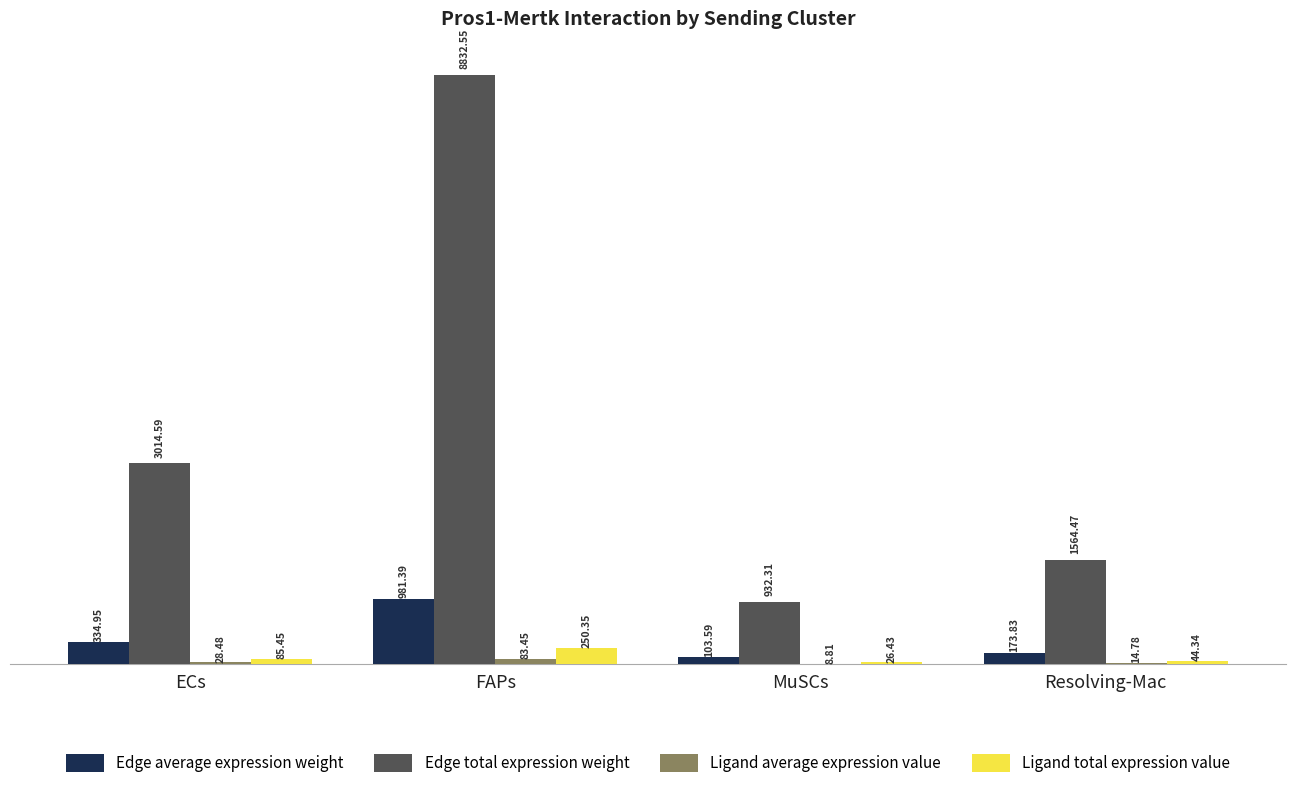

Which series has the largest total across all categories?

Edge total expression weight